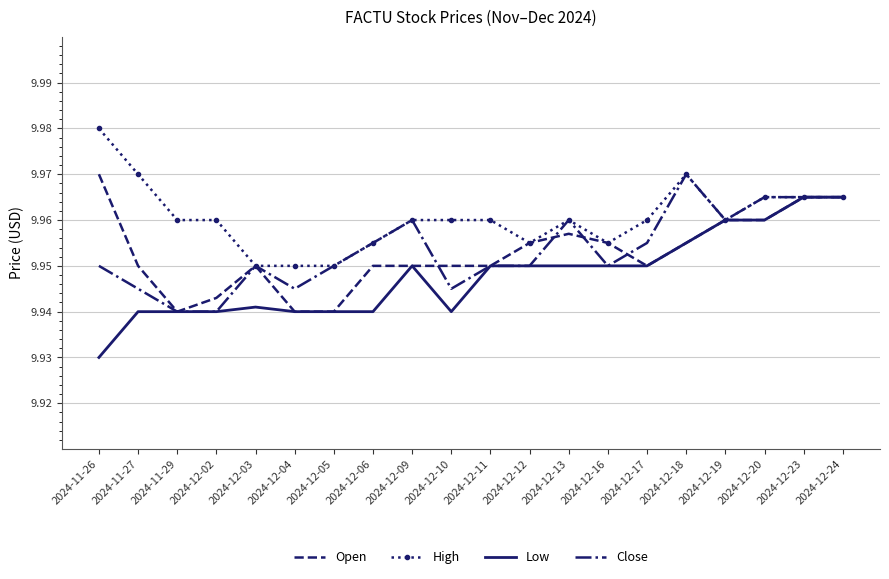

Is it true that High equals 16.0 at 2024-12-23?

False